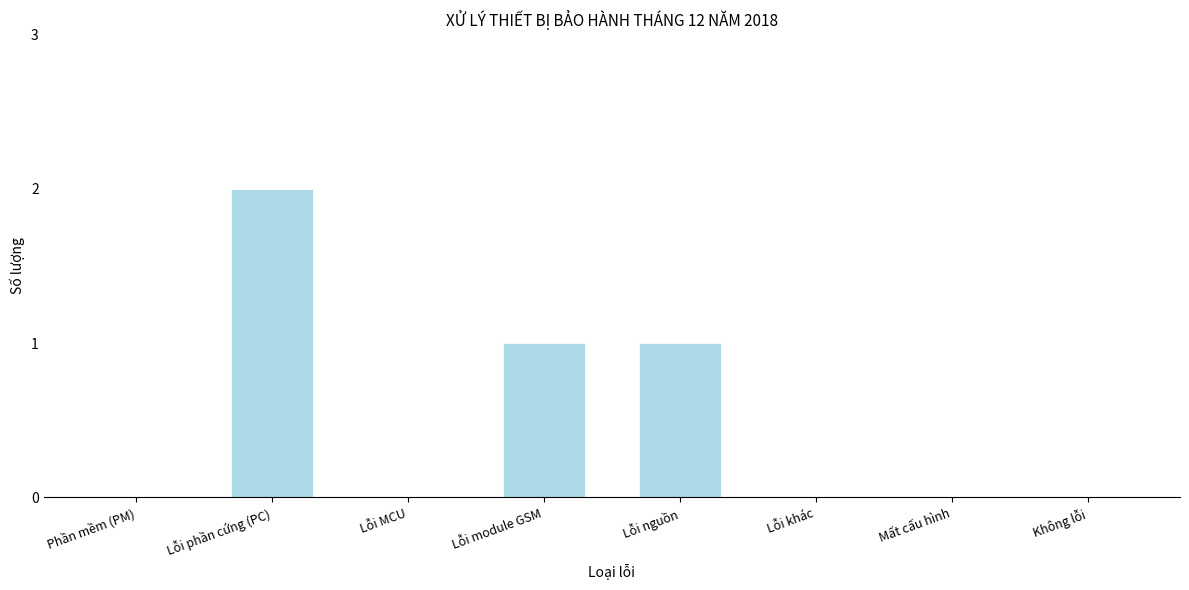

Reading left to right, list all the values displayed in this chart.

Phần mềm (PM)=0	Lỗi phần cứng (PC)=2	Lỗi MCU=0	Lỗi module GSM=1	Lỗi nguồn=1	Lỗi khác=0	Mất cấu hình=0	Không lỗi=0